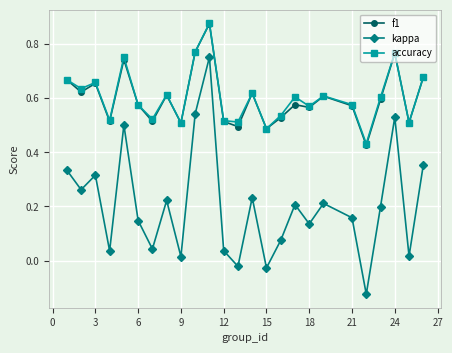

In accuracy, how many points are higher than both neighbors (excluding endpoints)?

8